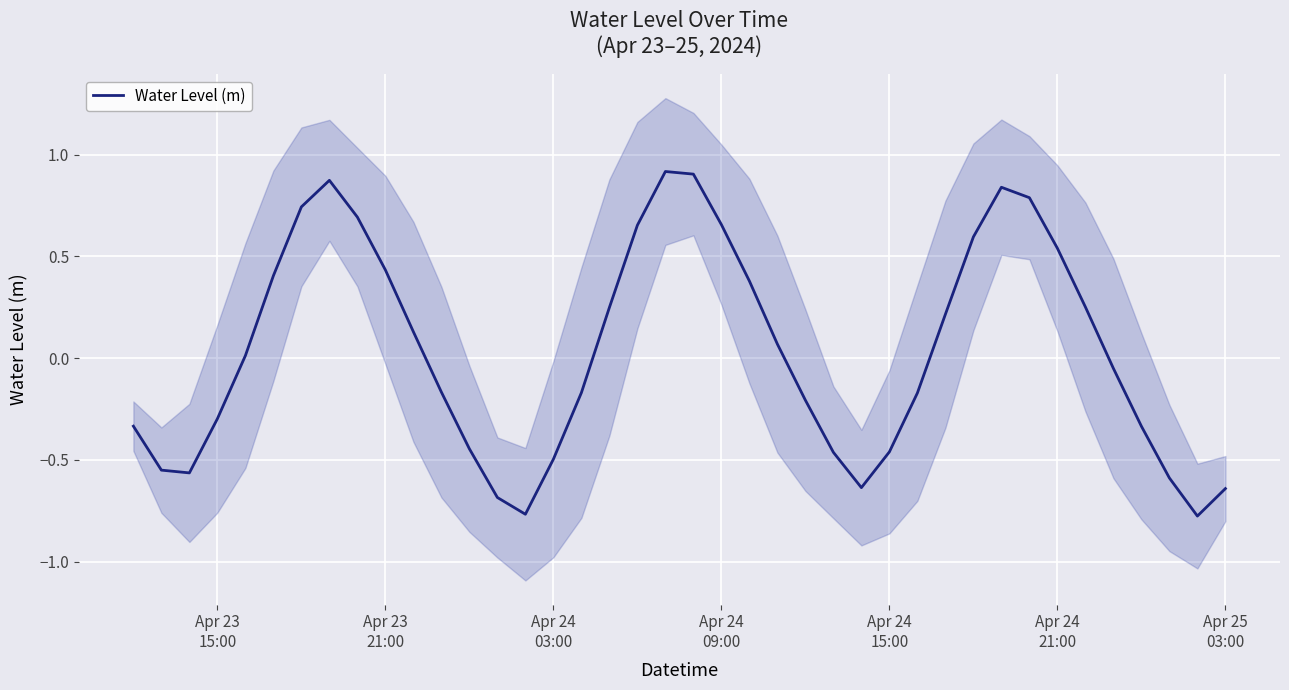

How many values are above zero?

20